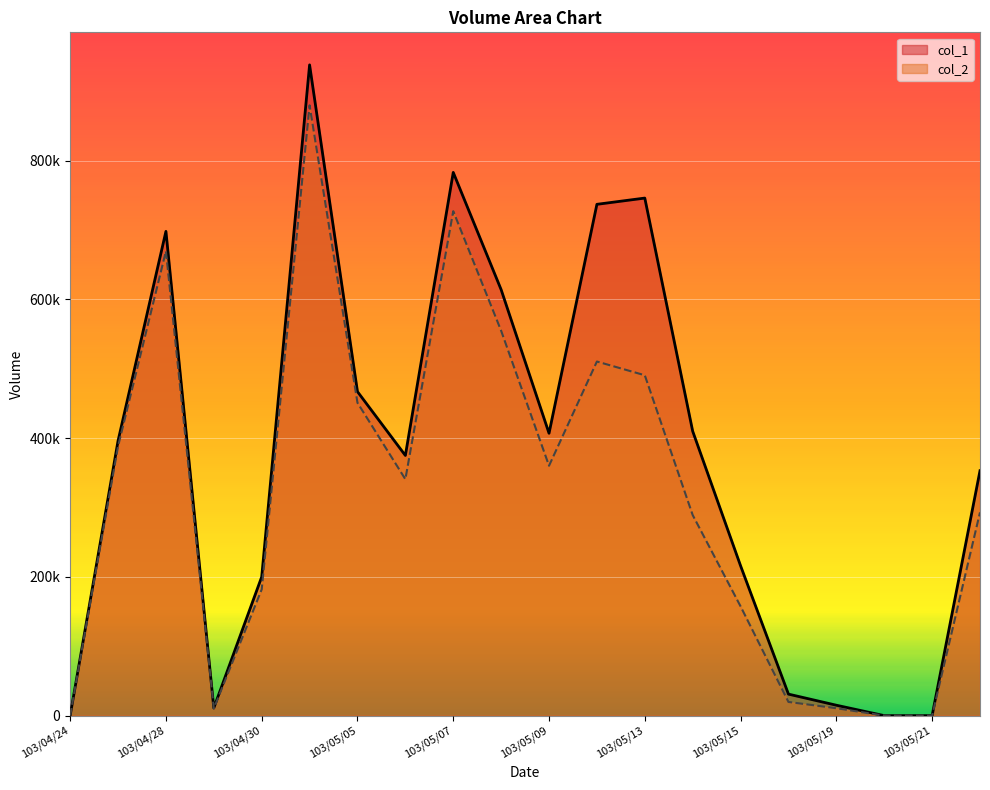

Where does the col_2 series first go above 340750?

103/04/25